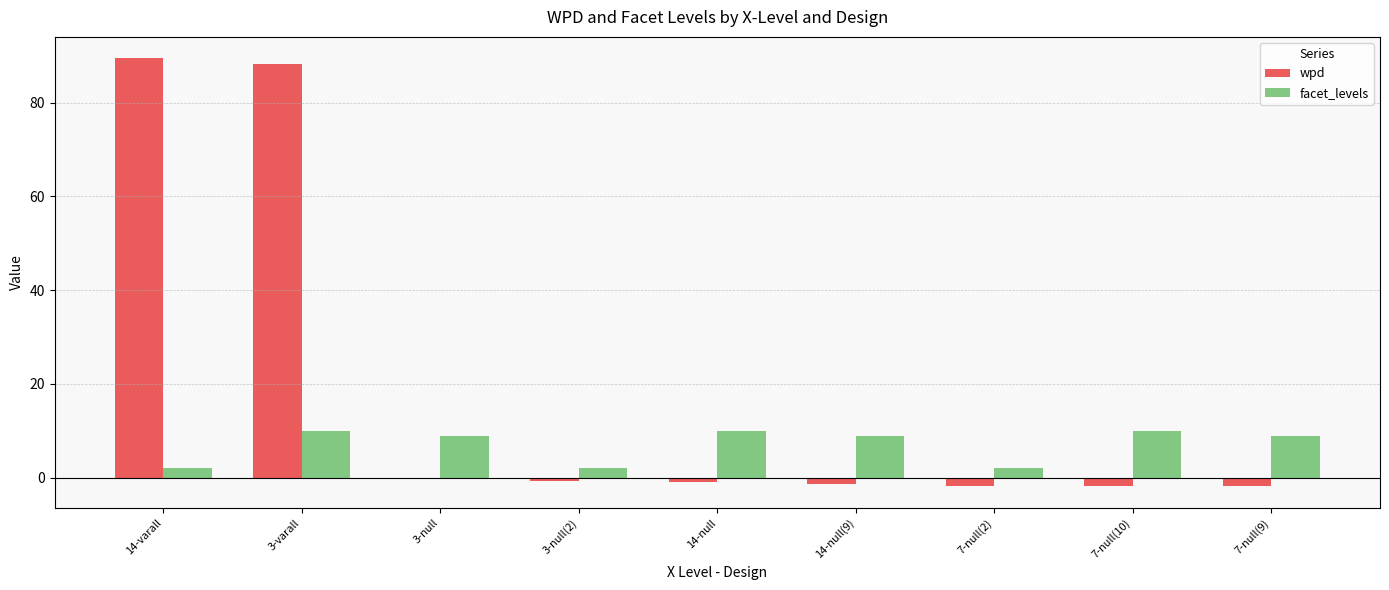

What are all the series names shown in the legend?

wpd, facet_levels